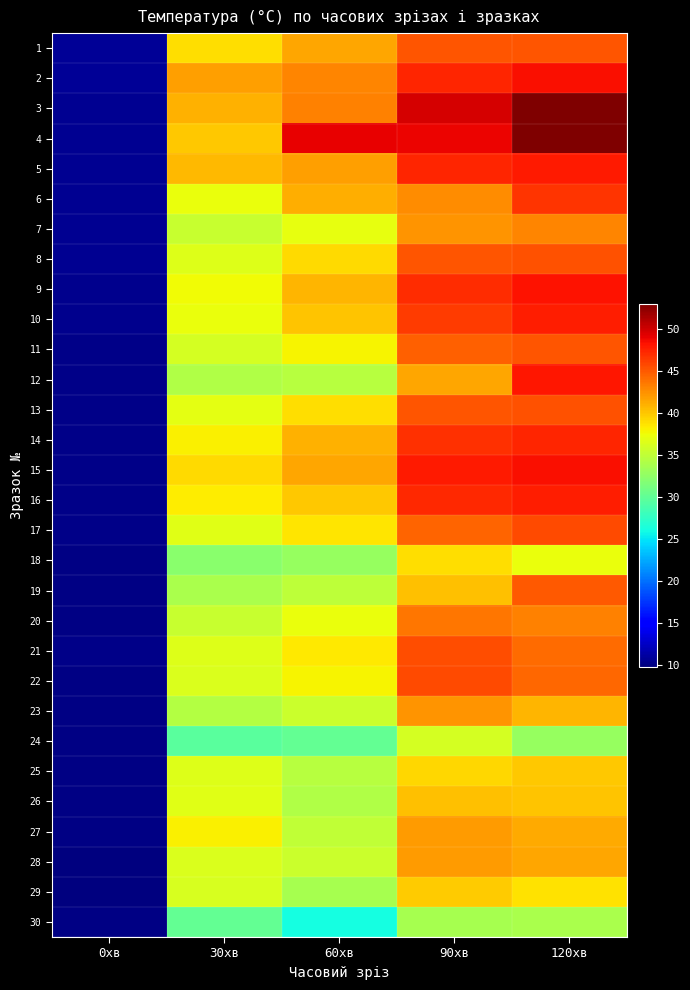

Which category has the highest value across all series?

120хв